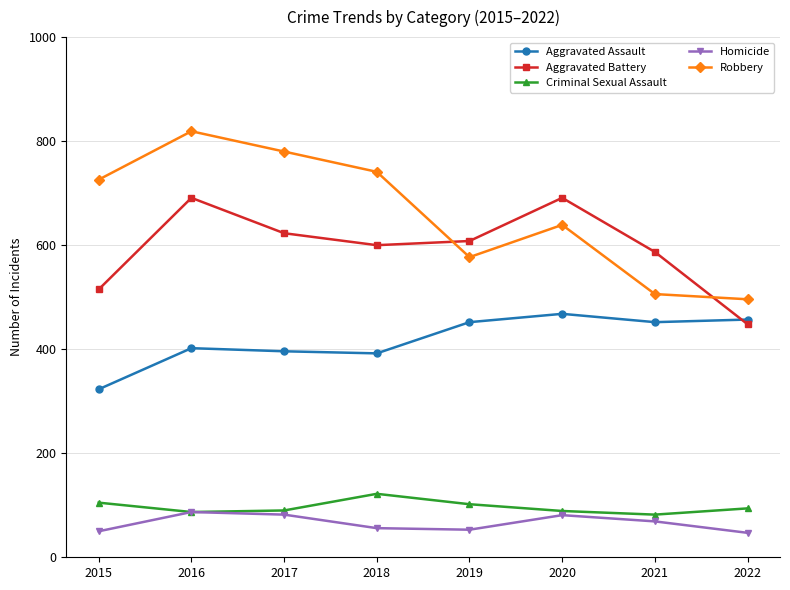

List the labels in order of Robbery value, largest first.

2016, 2017, 2018, 2015, 2020, 2019, 2021, 2022